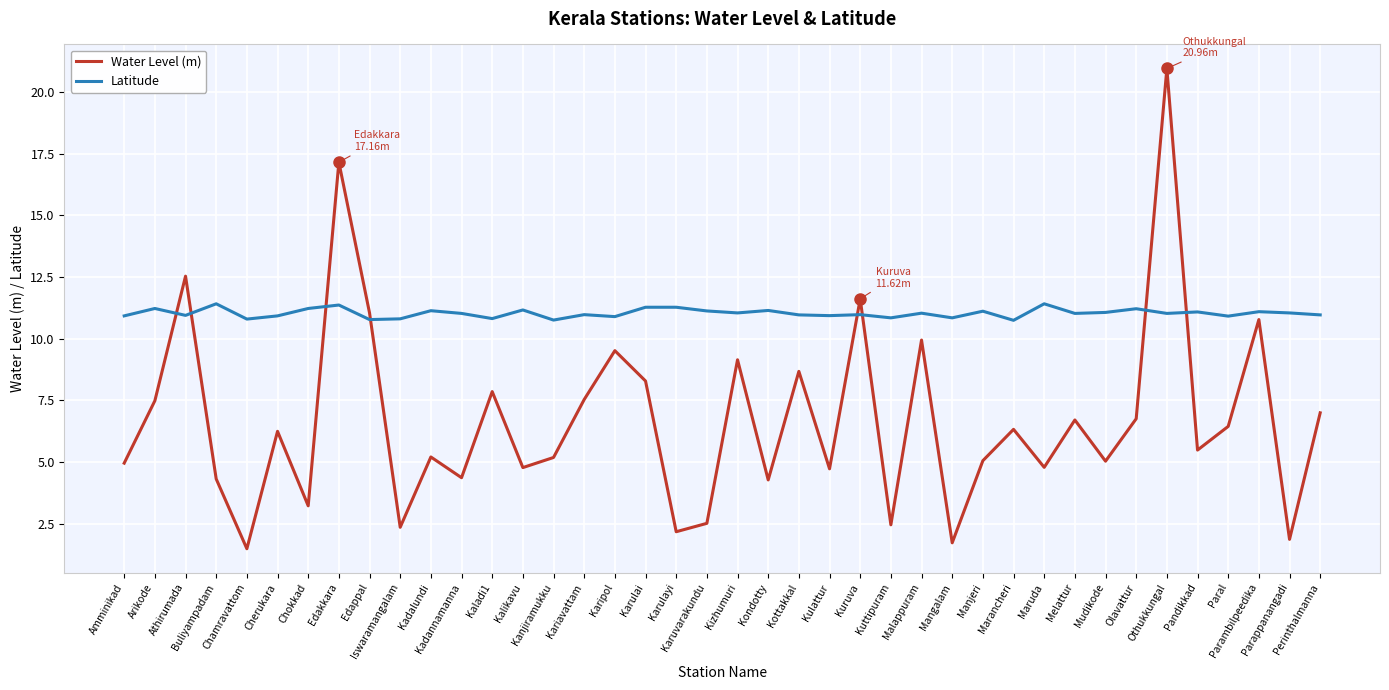

Which series changed the most between Edakkara and Kizhumuri?

Water Level (m)